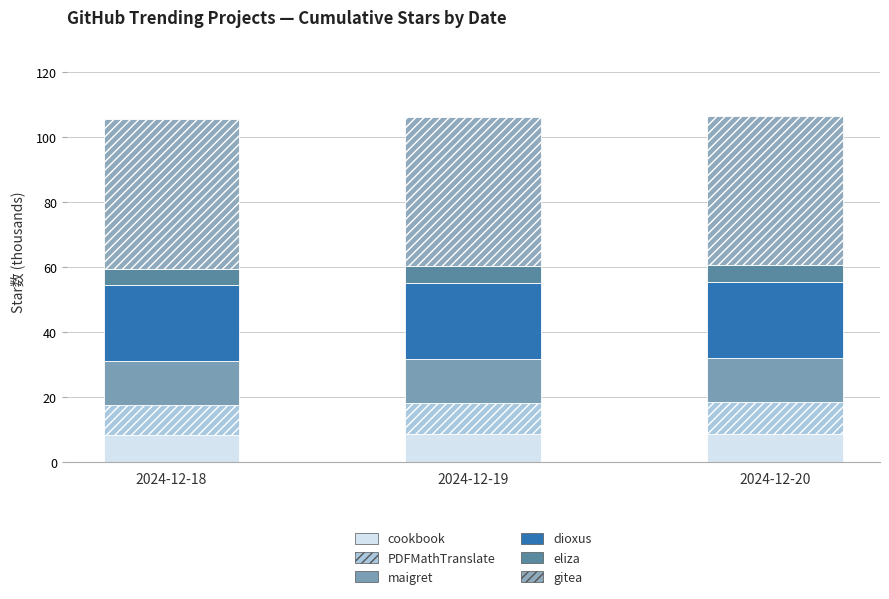

How many bars are there in total?

3